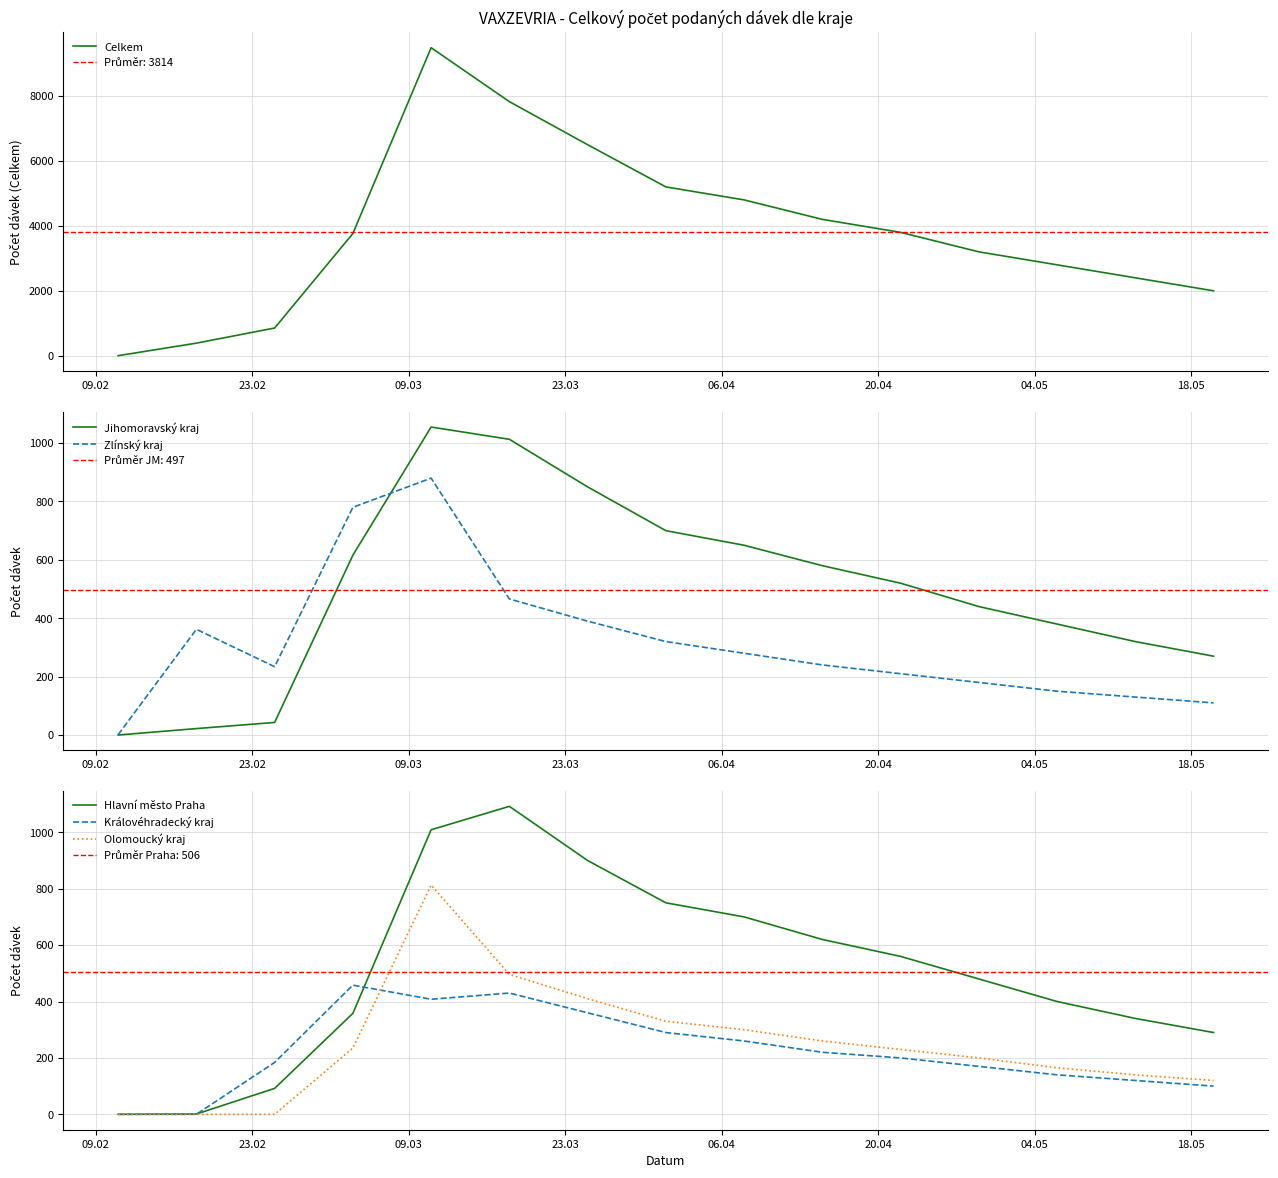

How many data points in Královéhradecký kraj are above 200?

7